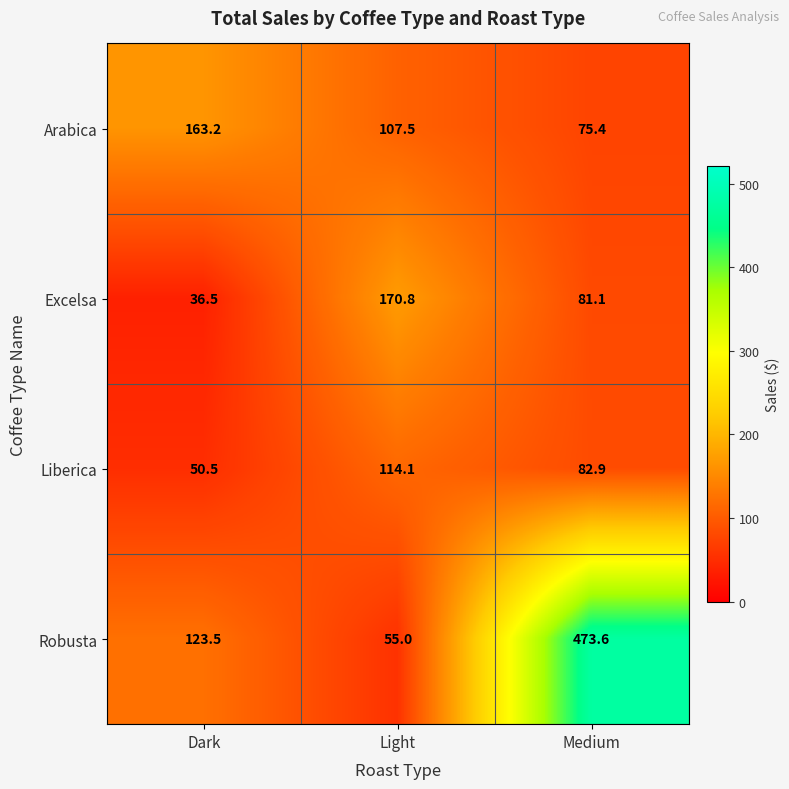

True or false: Excelsa has a value of 170.8 at Light.

True